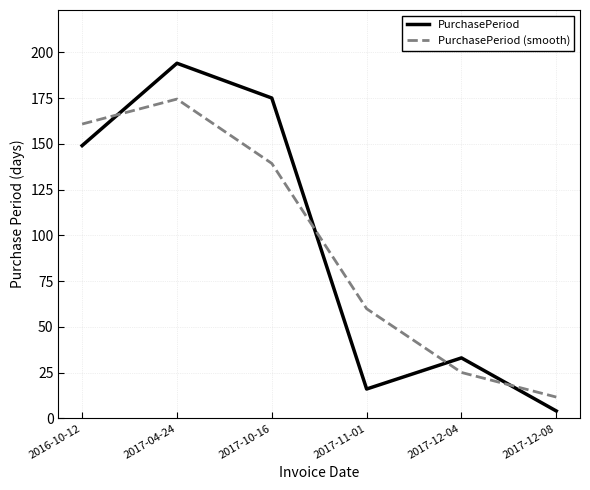

List the labels in order of PurchasePeriod (smooth) value, smallest first.

2017-12-08, 2017-12-04, 2017-11-01, 2017-10-16, 2016-10-12, 2017-04-24